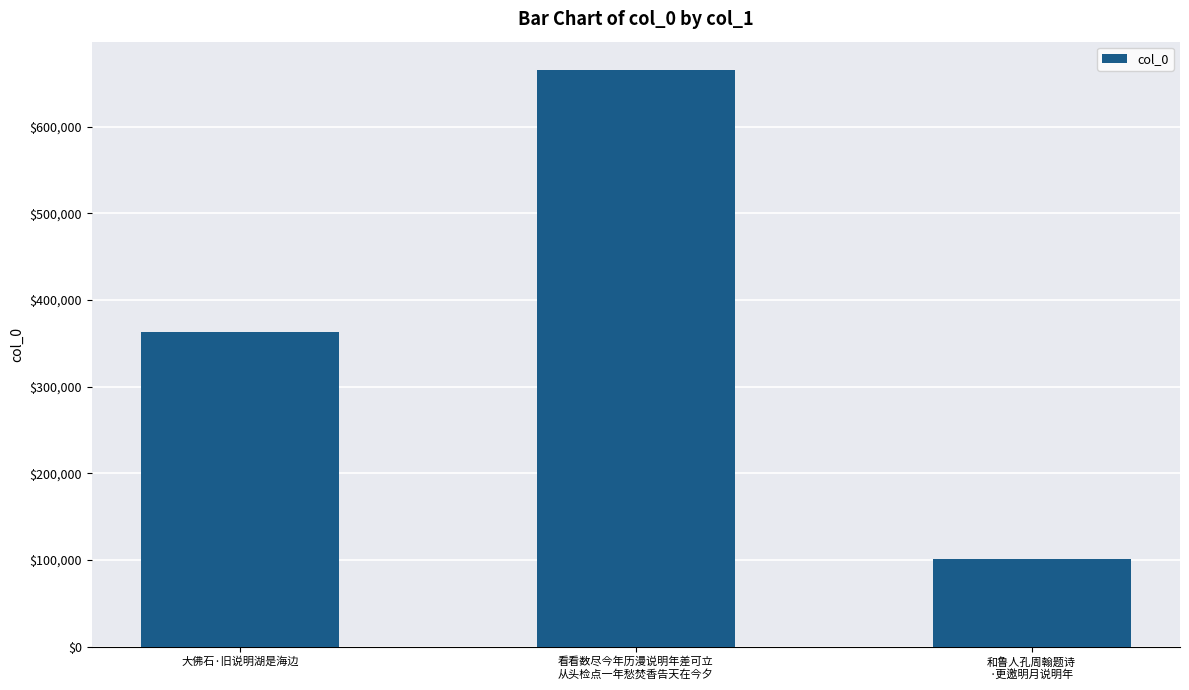

What is the minimum value shown in the chart?

100676